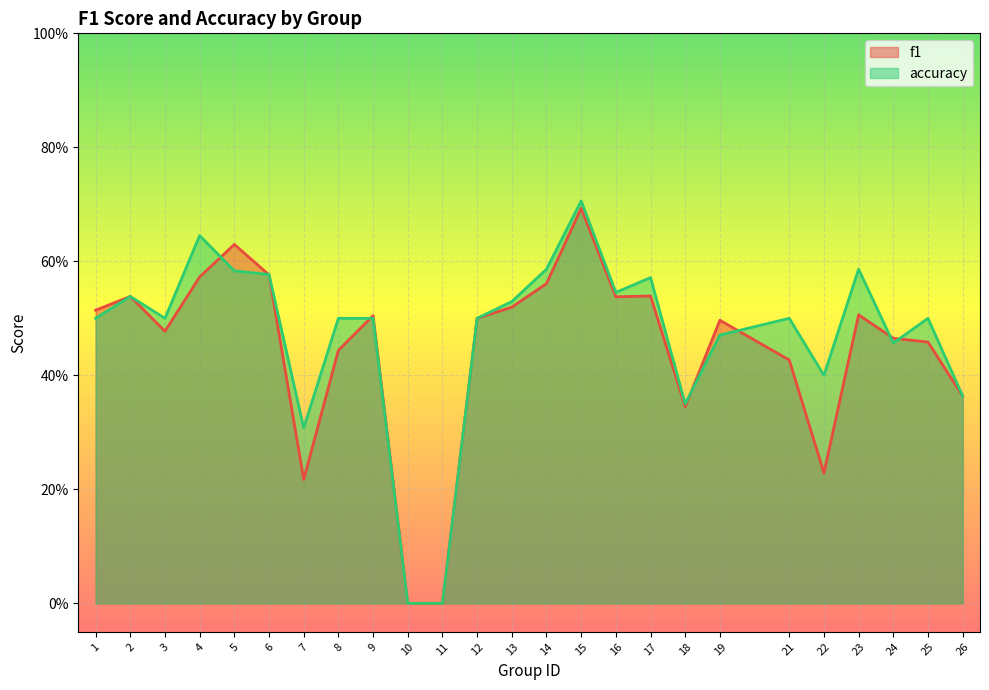

Does the chart display data point markers on the line(s)?

No